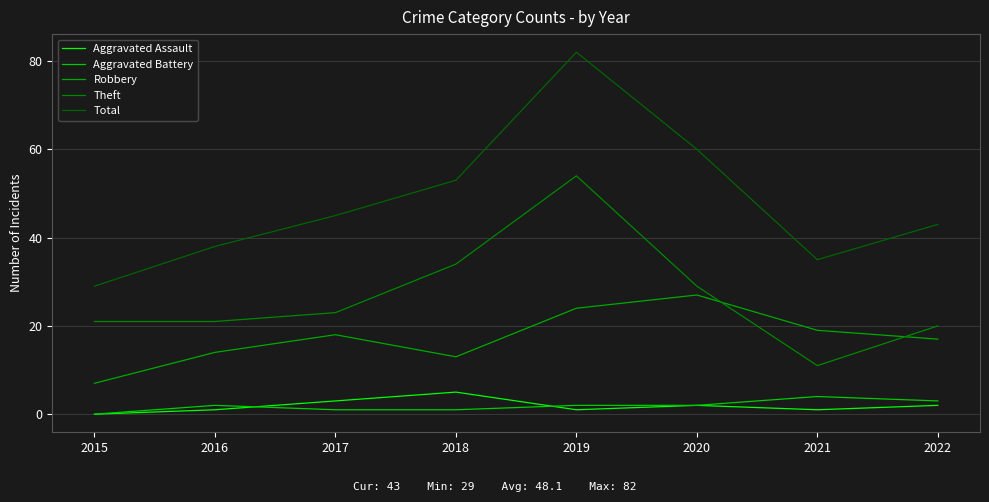

Reading right to left, extract all data points from this chart.

Aggravated Assault: 2	1	2	1	5	3	1	0
Aggravated Battery: 3	4	2	2	1	1	2	0
Robbery: 17	19	27	24	13	18	14	7
Theft: 20	11	29	54	34	23	21	21
Total: 43	35	60	82	53	45	38	29